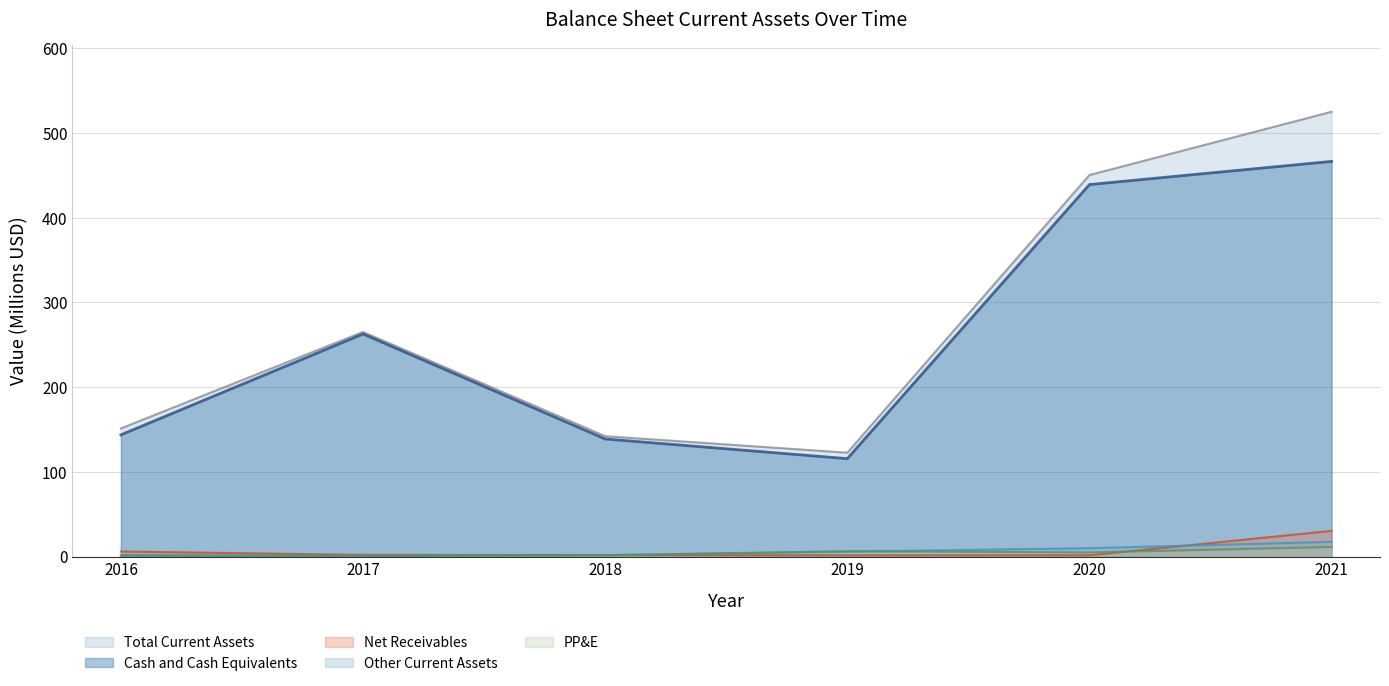

True or false: Total Current Assets and PP&E intersect in this chart.

False